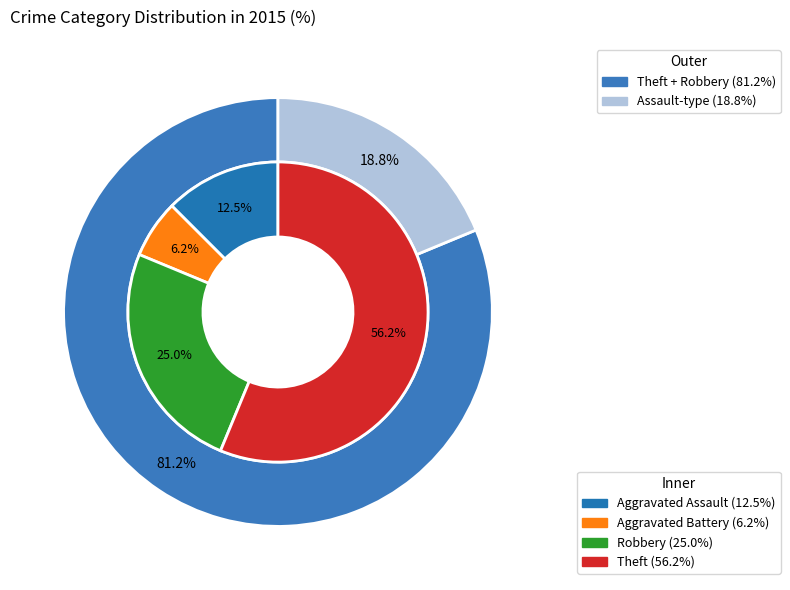

Rank the categories by value from highest to lowest.

Theft, Robbery, Aggravated Assault, Aggravated Battery